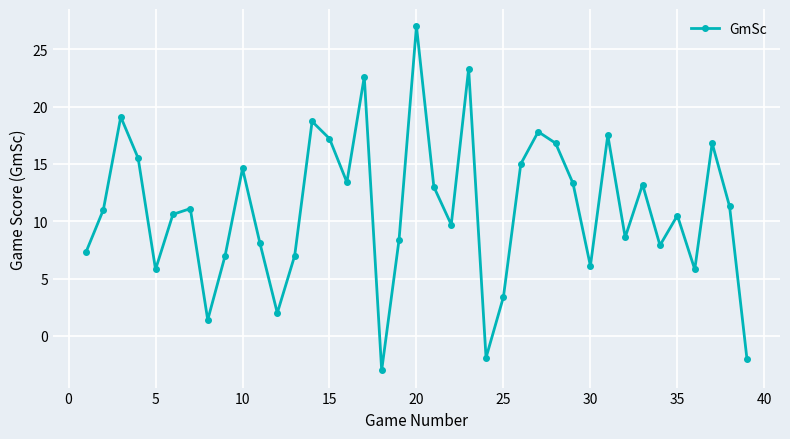

How many values are below zero?

3